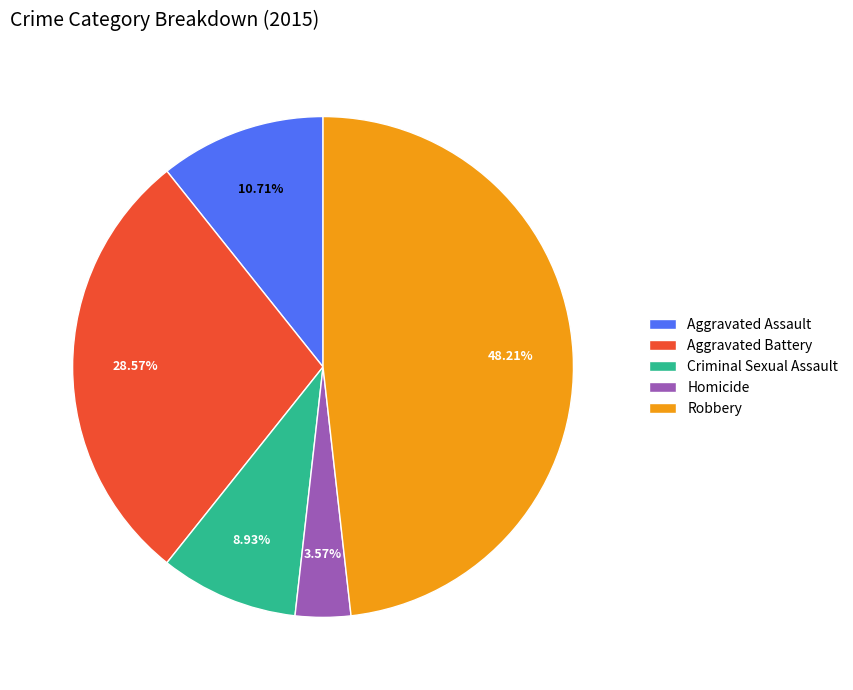

Which slice is the largest?

Robbery